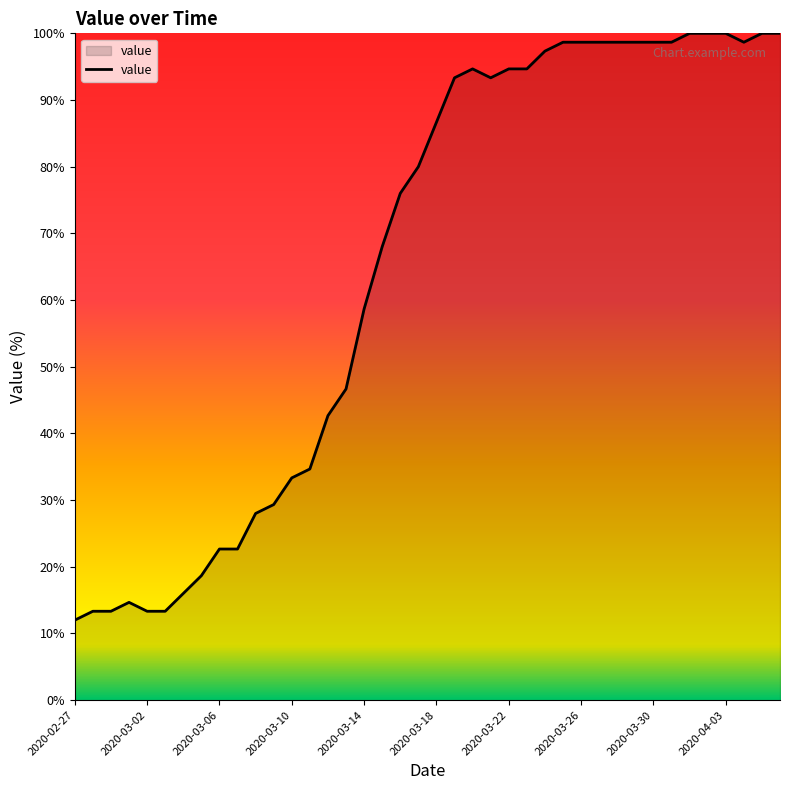

What is the smallest value displayed?

12.0